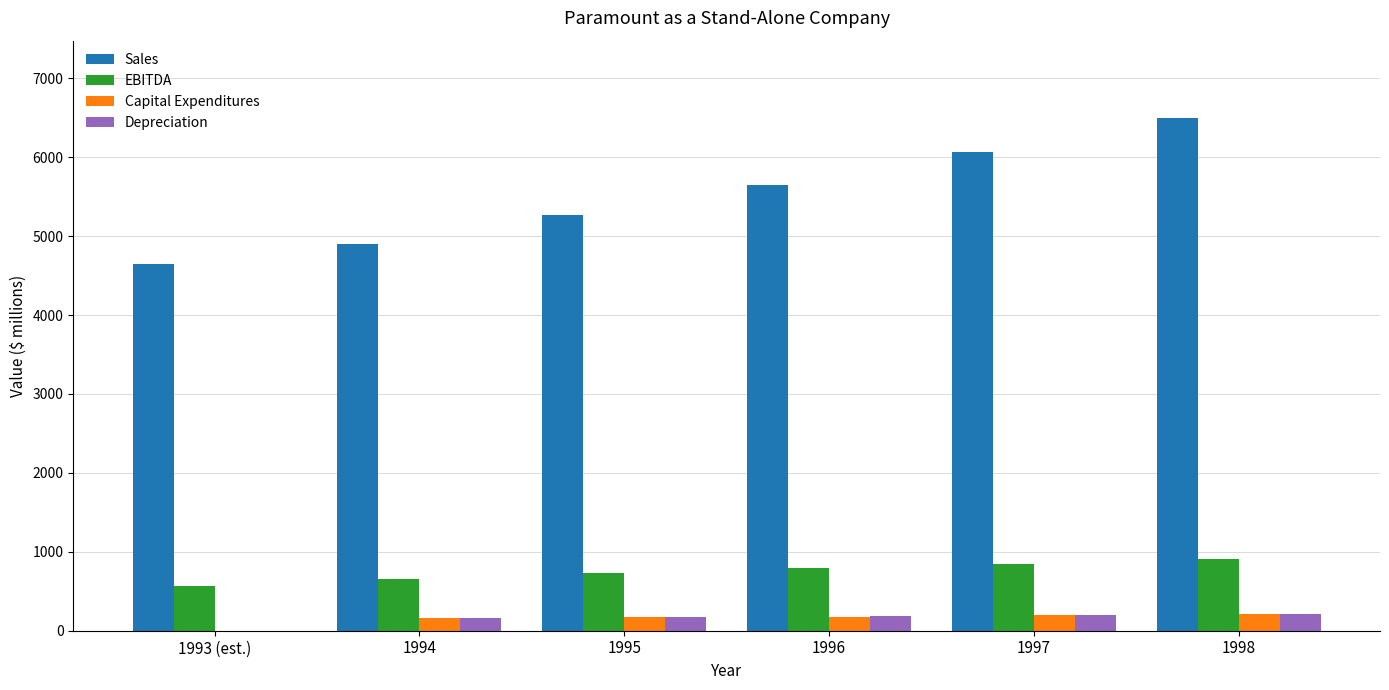

True or false: EBITDA has a value of 660.6 at 1994.

True